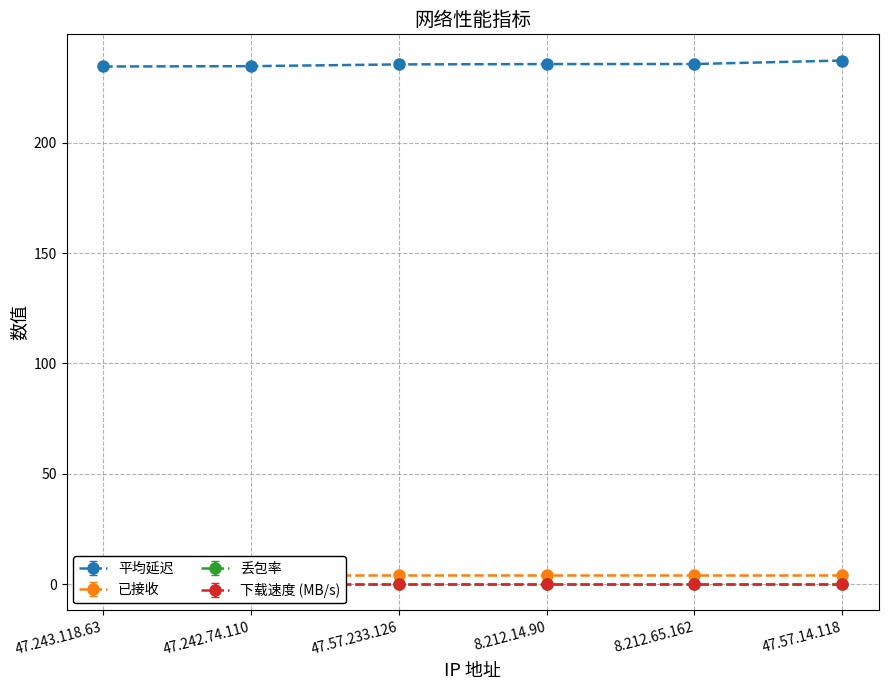

At which label does 丢包率 reach its peak?

47.243.118.63